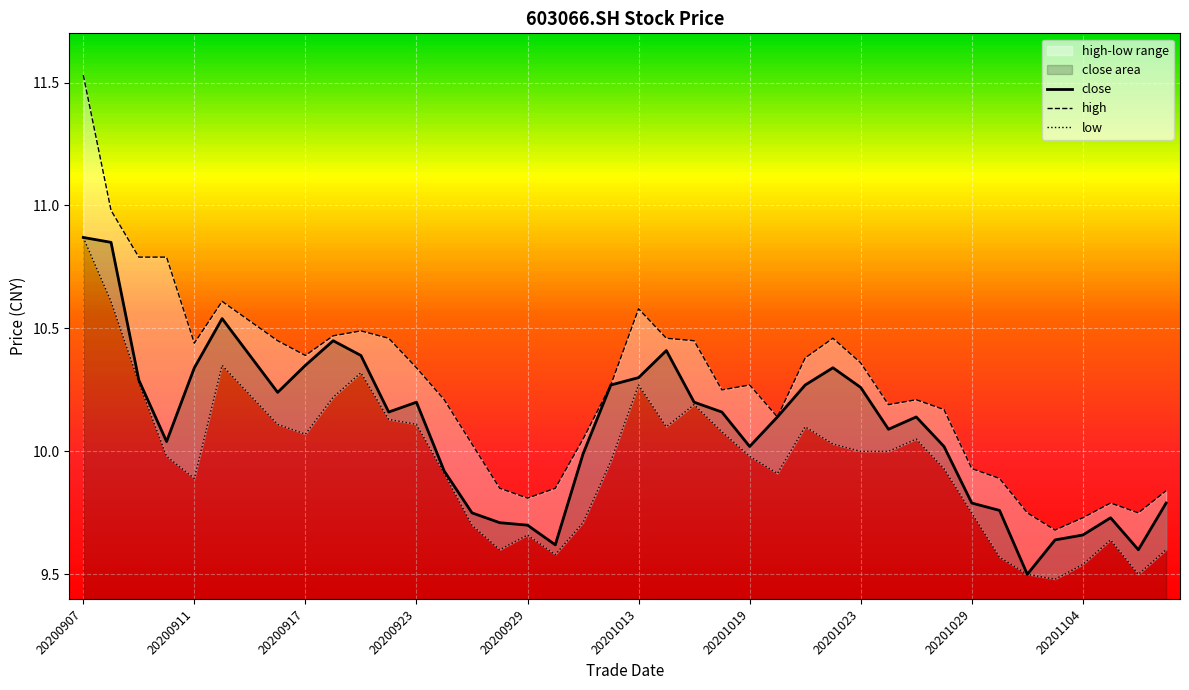

What is the difference between the second highest and second lowest values in the high series?

1.2